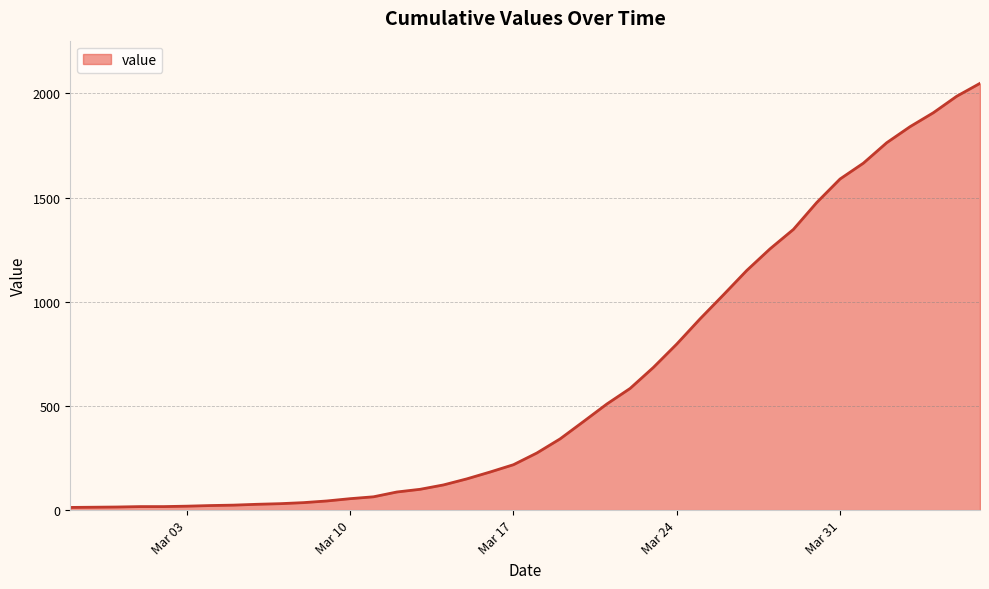

What is the greatest value displayed?

2048